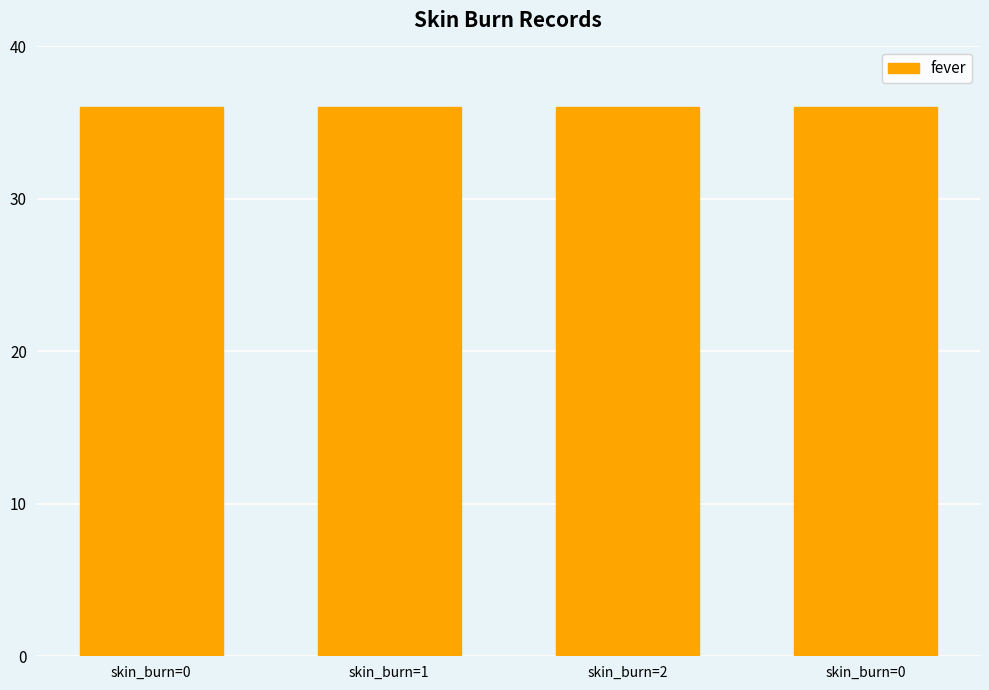

At how many categories does at least one series exceed 5?

4